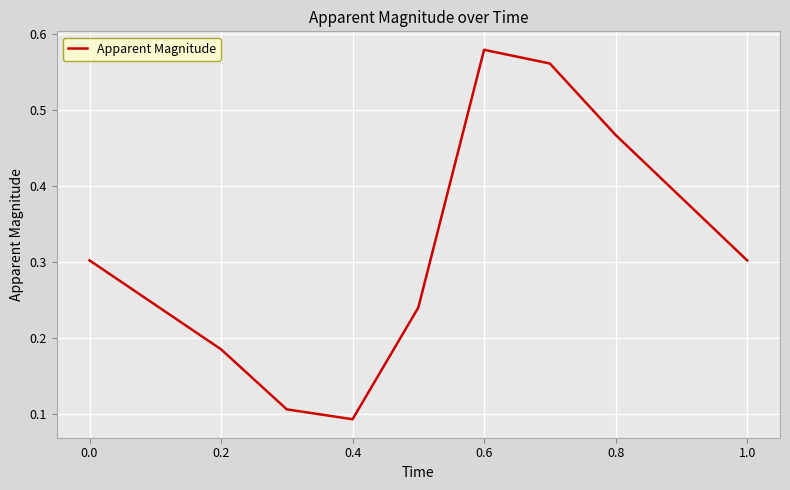

Does the chart display data point markers on the line(s)?

No